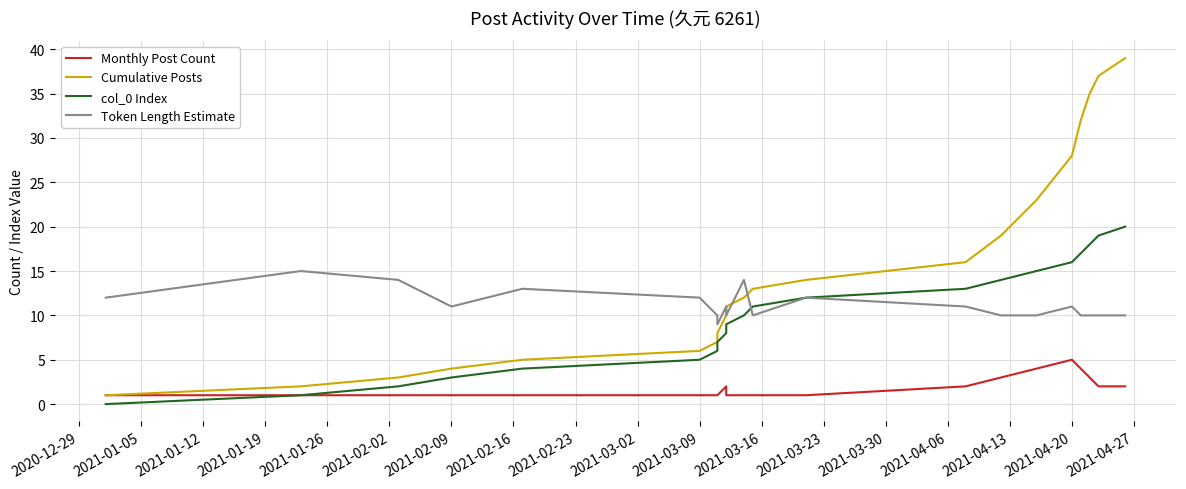

The Cumulative Posts series shows 2 at 2021-02-16. True or false?

False